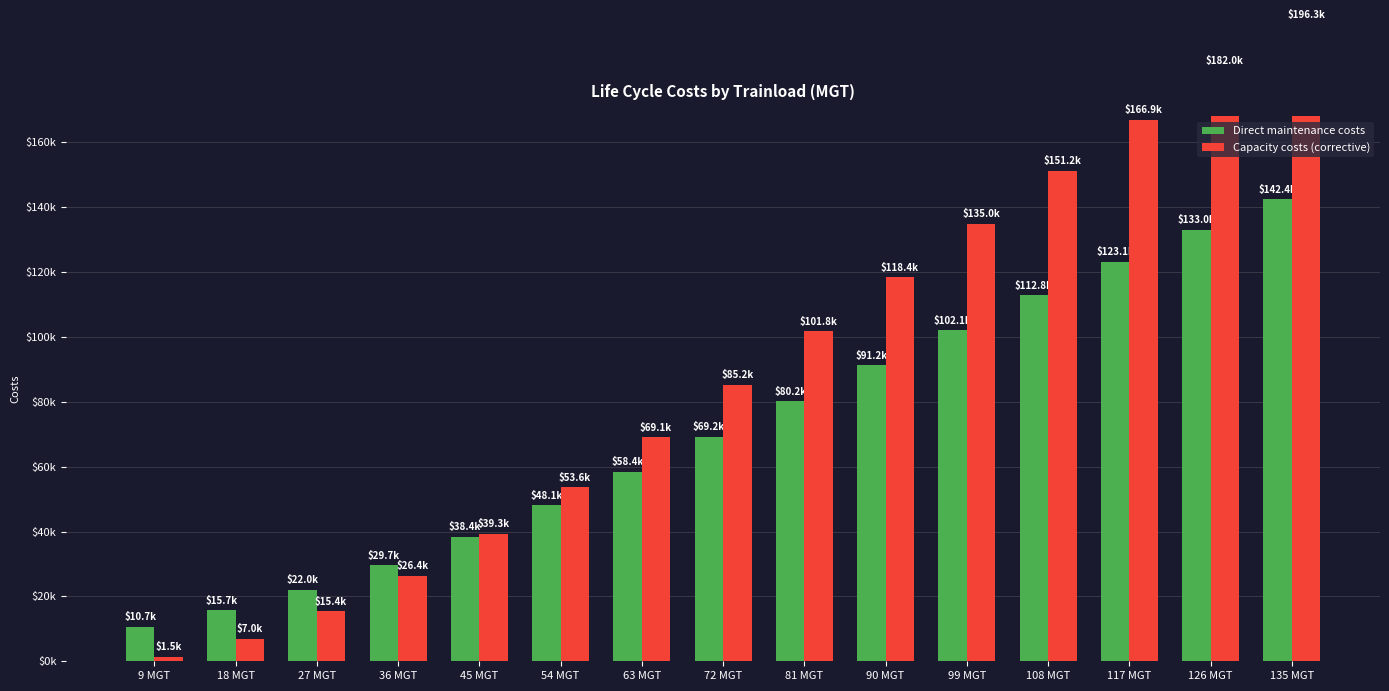

Which has a higher value, 90 MGT or 45 MGT?

90 MGT